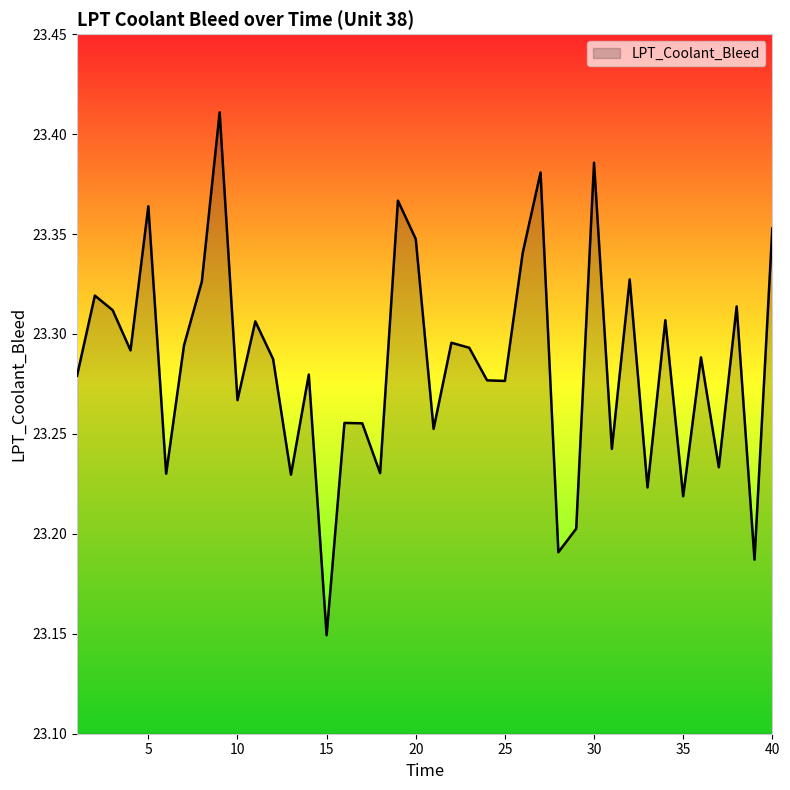

What is the difference between the maximum and minimum values?

0.3